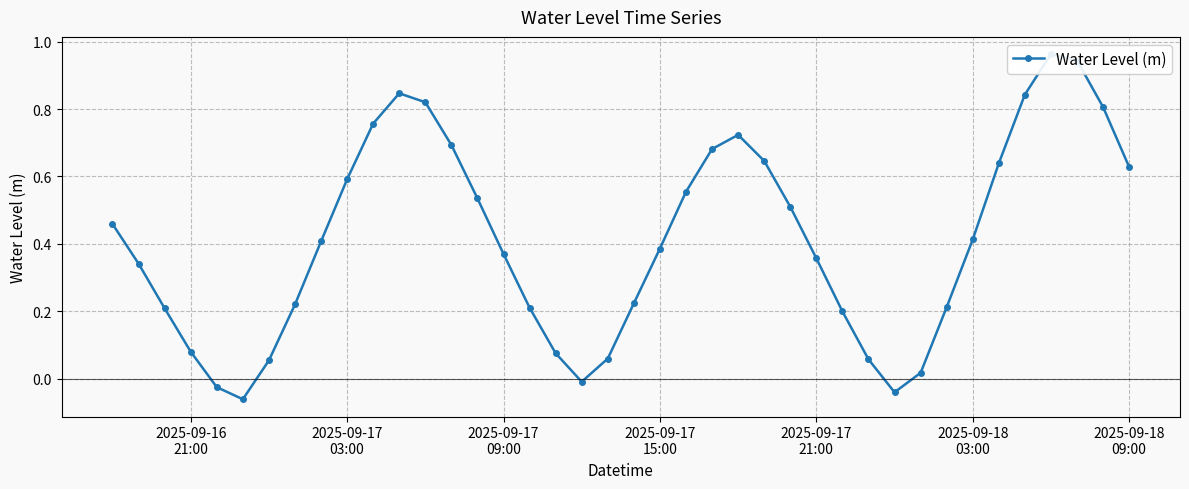

The chart shows a value of 0.1 at 8. True or false?

False